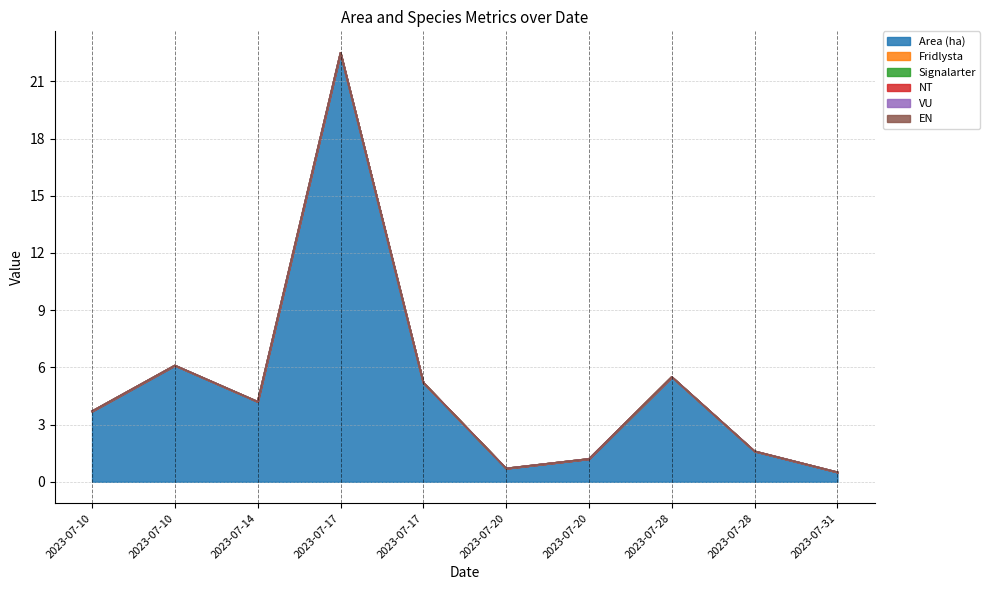

Which category has the highest value in the Area (ha) series?

2023-07-17